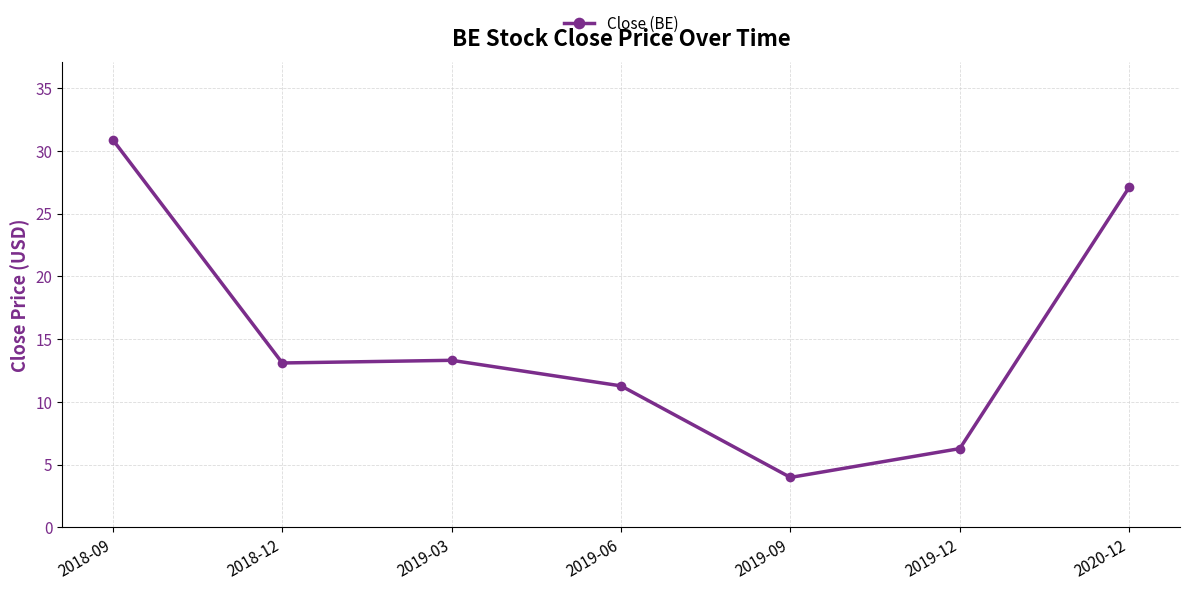

The chart shows a value of 11.3 at 2019-06. True or false?

True